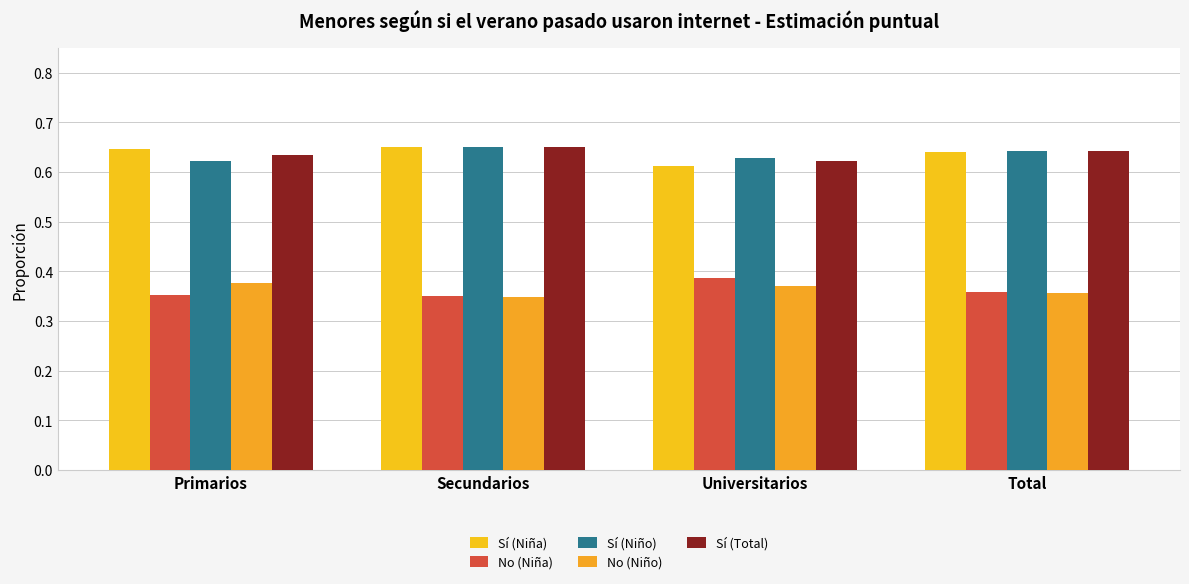

Which series has the largest range (max minus min)?

No (Niña)